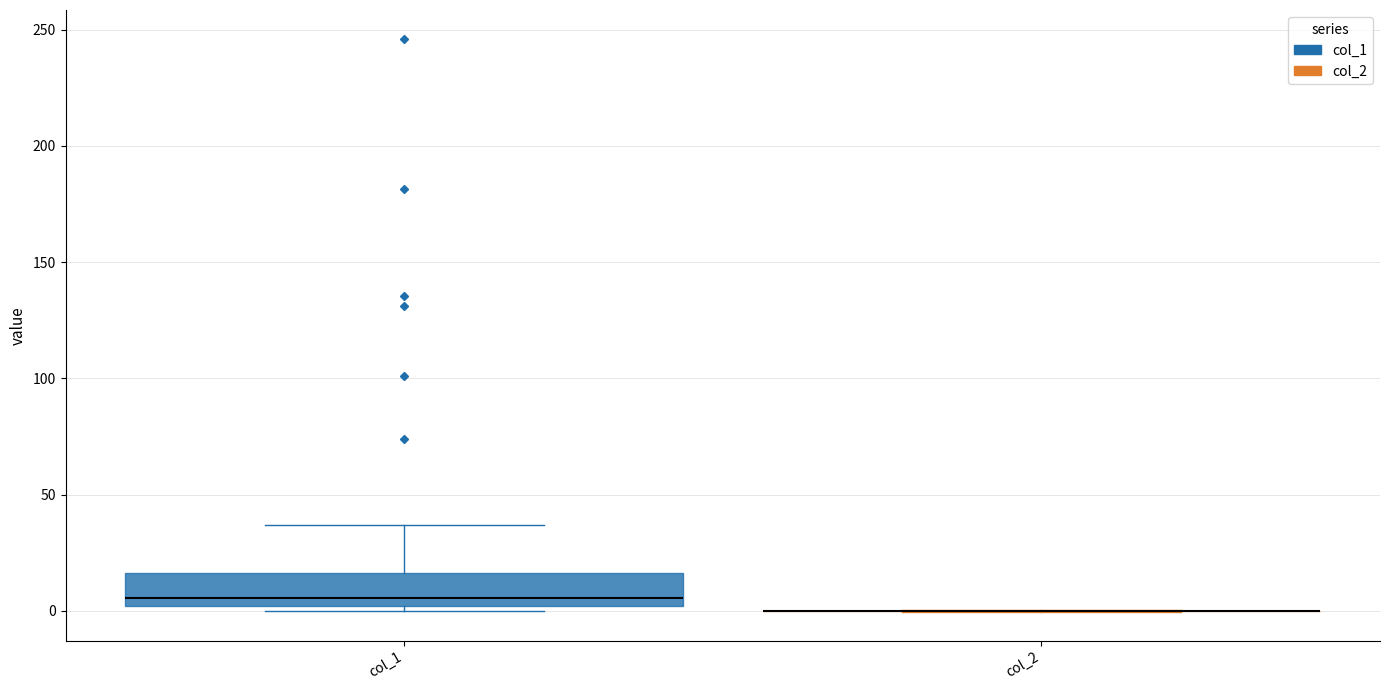

Reading left to right, transcribe this box plot: for each box, give where its median line is, the range the box spans, and where its two whiskers end, as read against the y-axis. The values are not printed on the chart, so give them approximately, as read against the axis.

col_1: median 5, box 0 to 15, whiskers 0 (just below the box's lower edge) to 35
col_2: box collapsed to a line at 0, whiskers 0 to 0